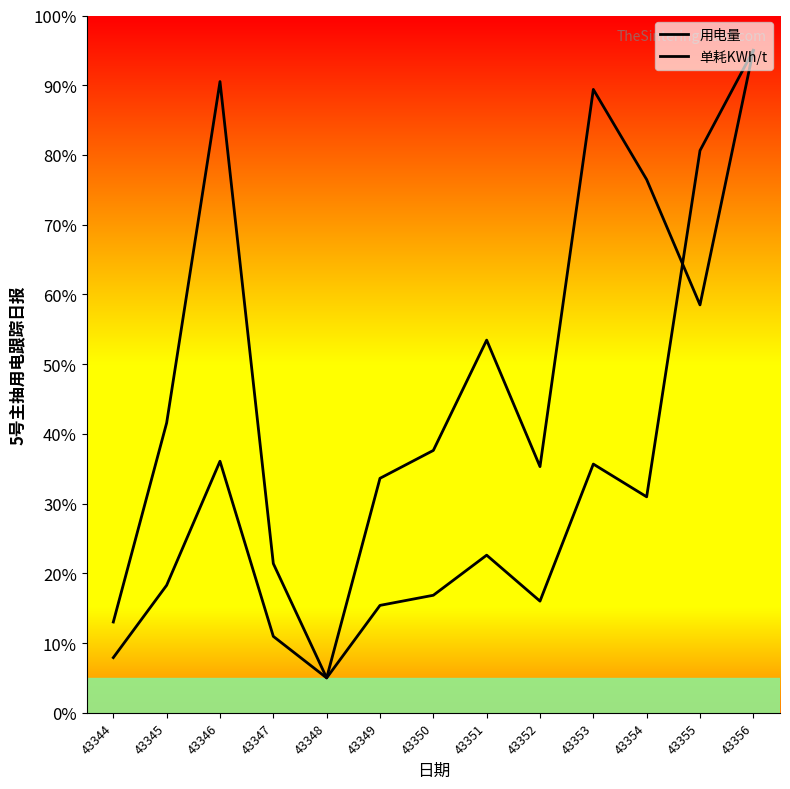

What is the approximate value of 用电量 at 43346?

90.5